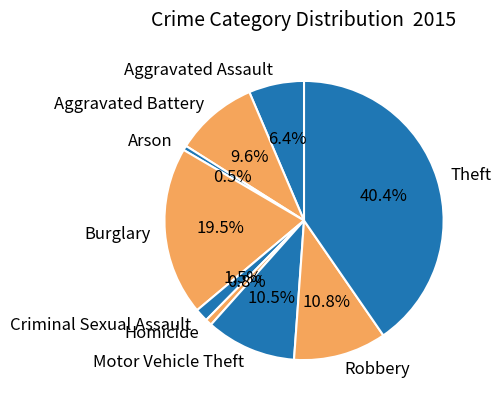

Is there any slice that represents more than half of the pie?

No